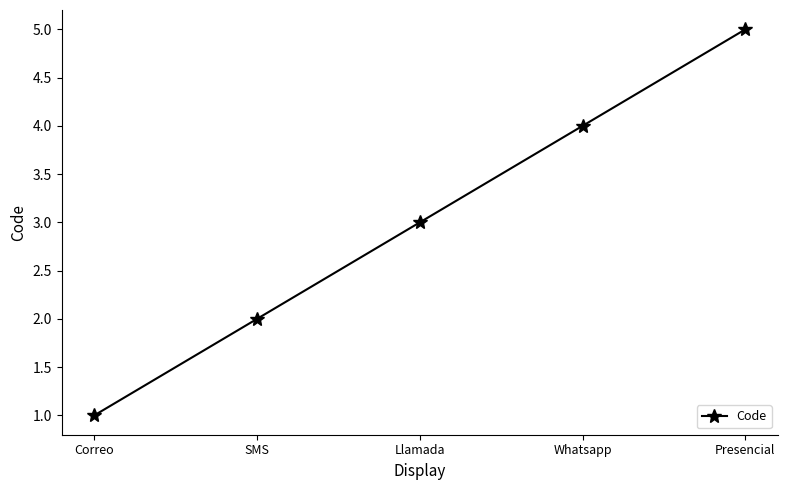

Does the chart display data point markers on the line(s)?

Yes